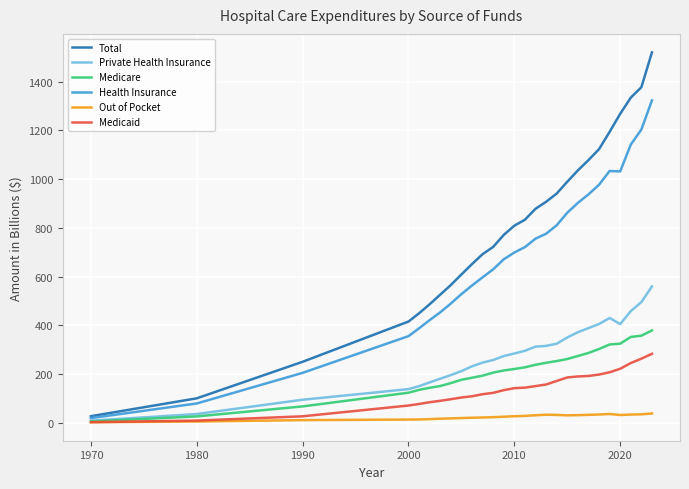

What is the minimum value shown in the chart?

2.4